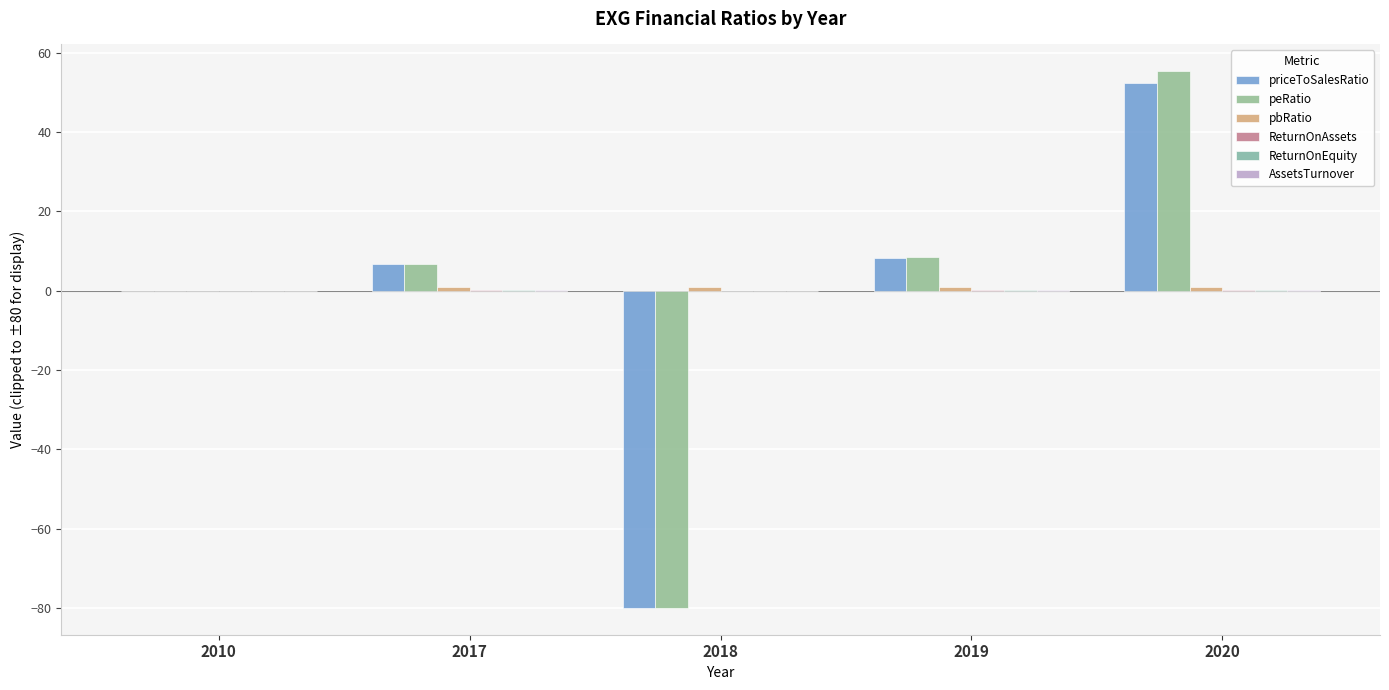

Which series has the widest spread of values?

peRatio